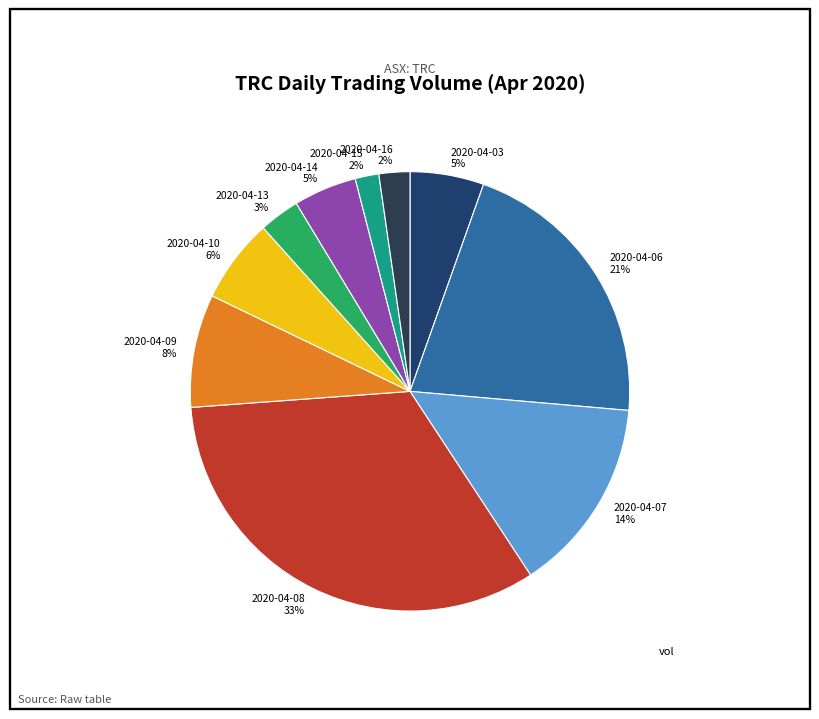

Which has a higher value, 2020-04-09 8% or 2020-04-07 14%?

2020-04-07 14%